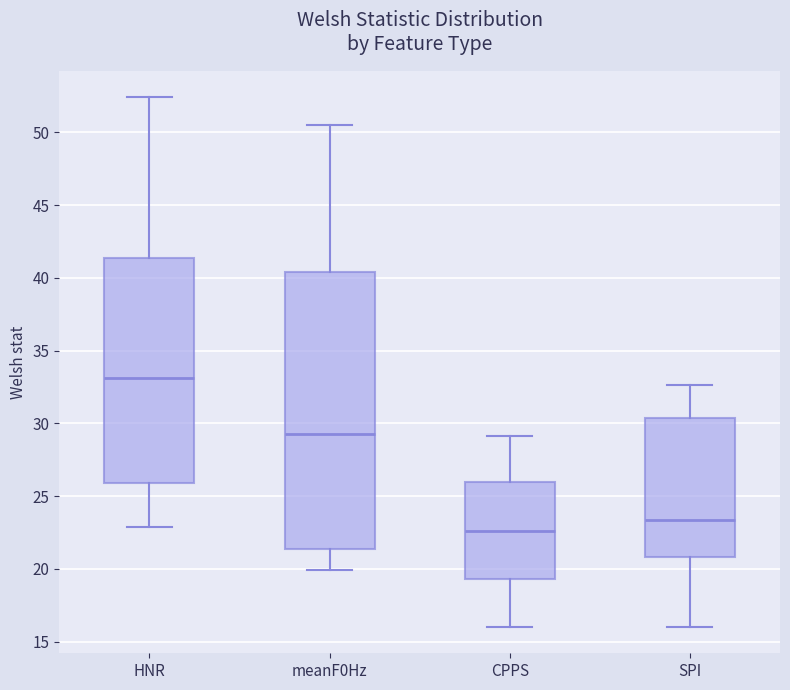

Comparing the boxes themselves (not the whiskers), which one is the tallest?

meanF0Hz